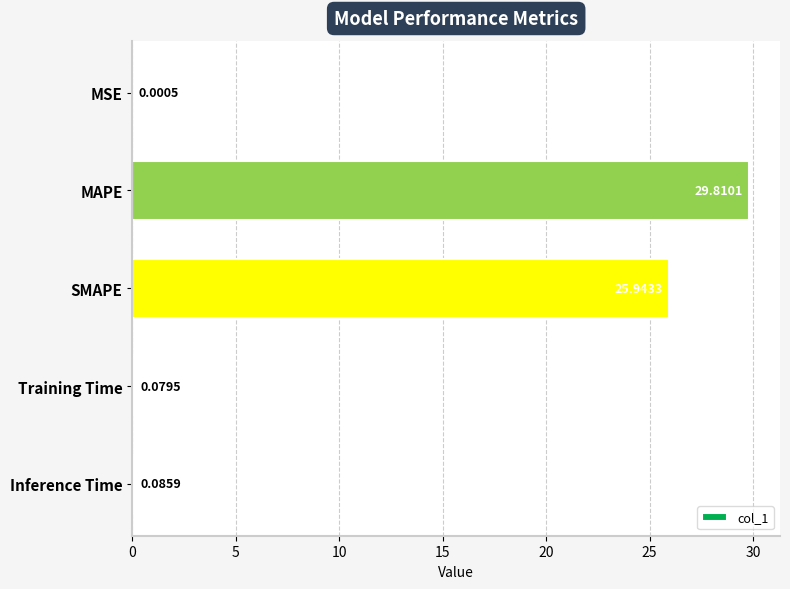

What is the sum of the values at SMAPE and Training Time?

26.0